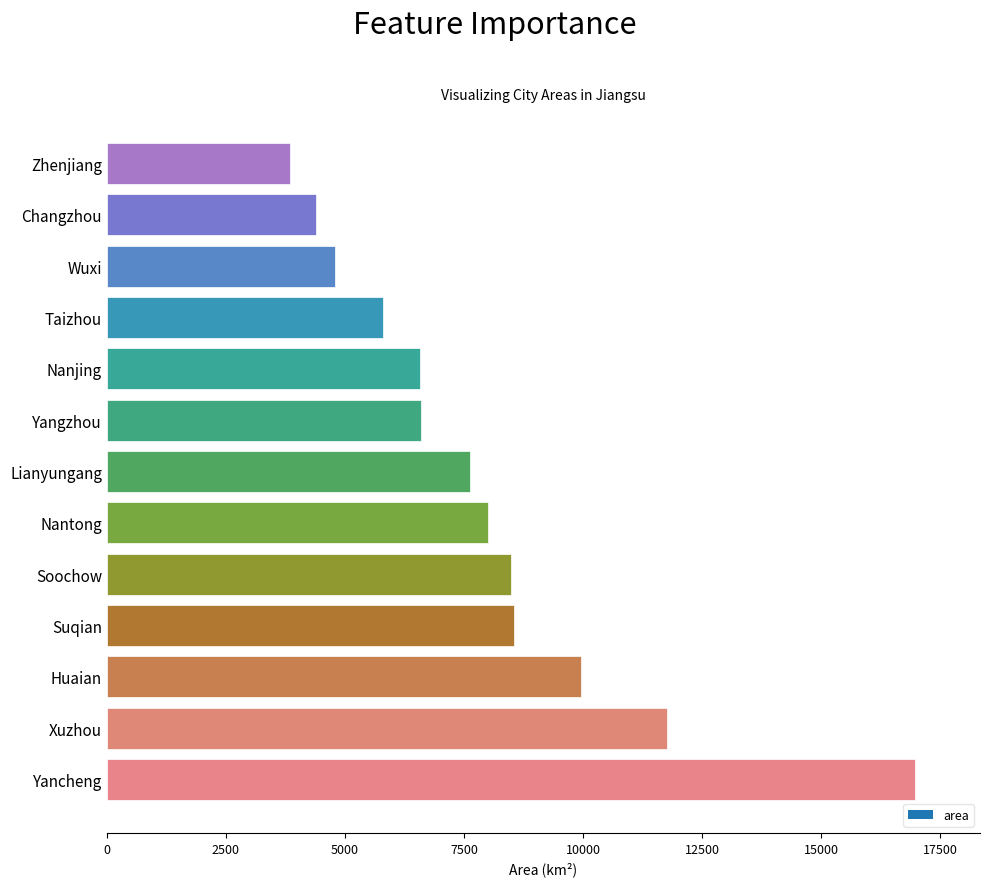

Between Nantong and Zhenjiang, which is larger?

Nantong